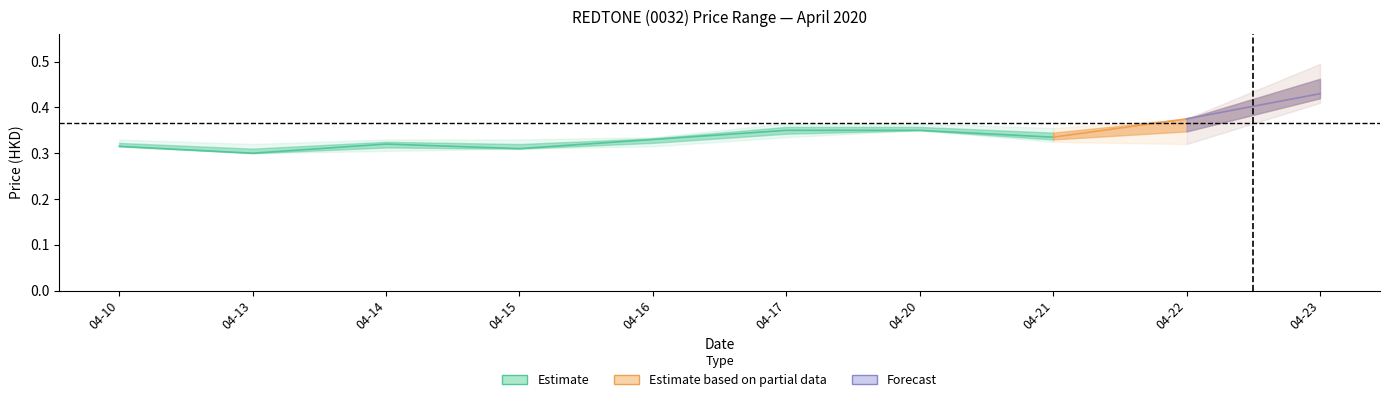

How many interior local peaks (higher than both neighbors) does the data have?

1